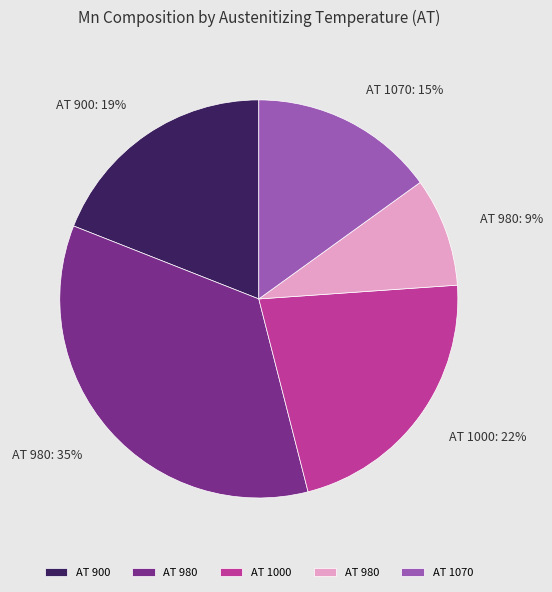

How many slices are in this pie chart?

5